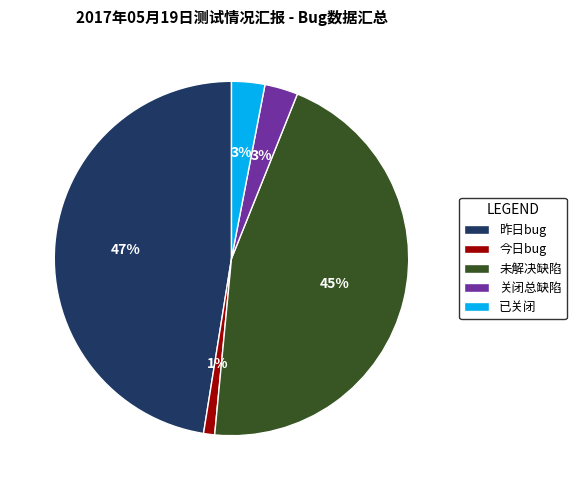

Combined, do 已关闭 and 昨日bug account for over 50%?

Yes